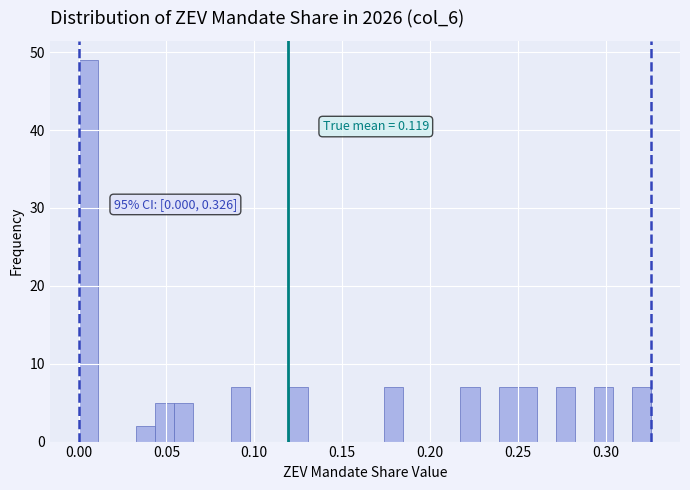

Read against the x-axis, roughly where is the centre of the tallest bar?

0.005